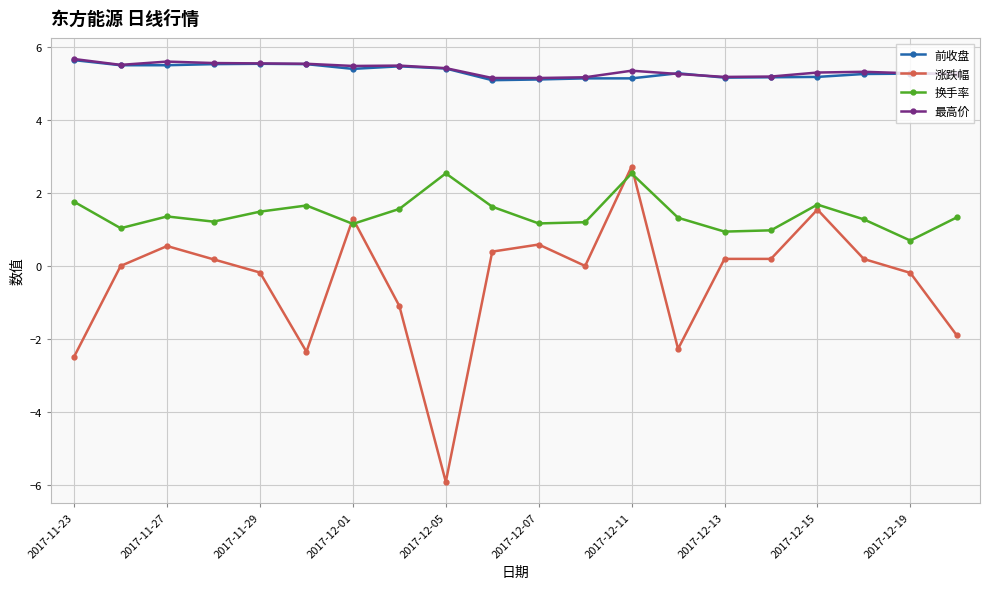

What is the smallest value displayed?

-5.9